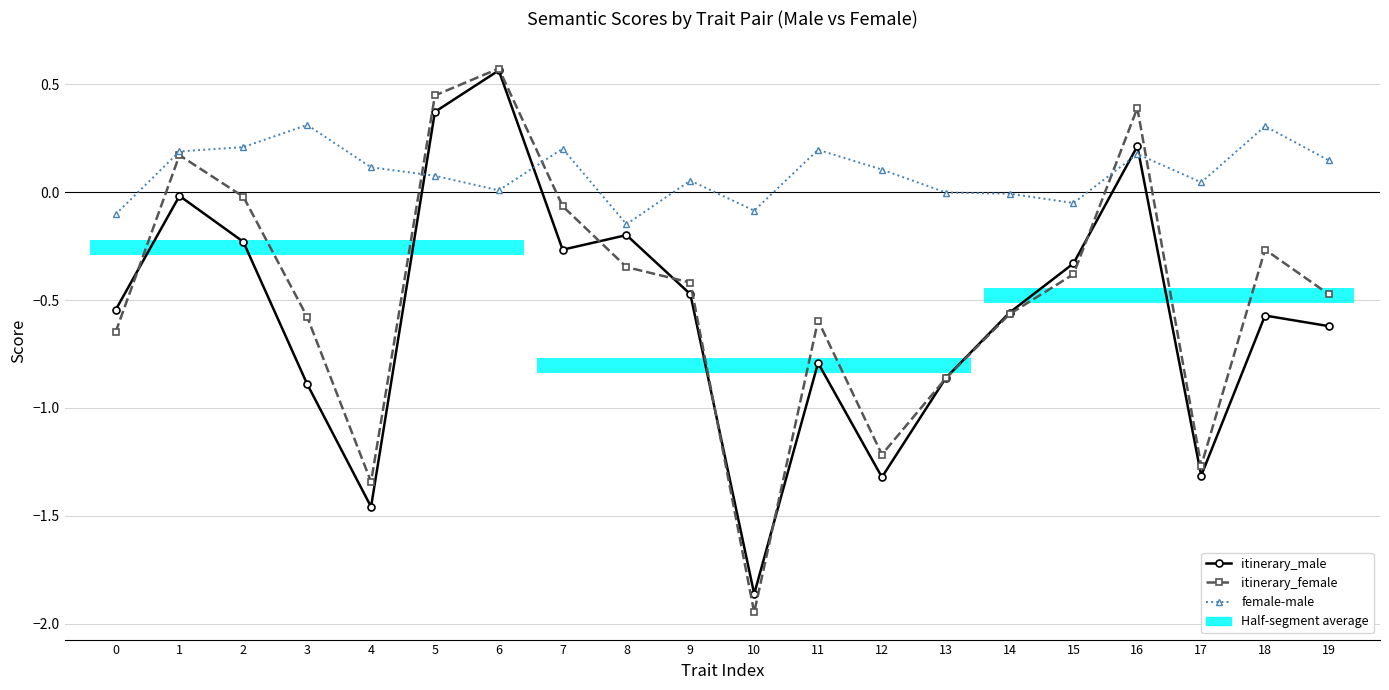

The itinerary_male series shows -0.5 at 0. True or false?

True